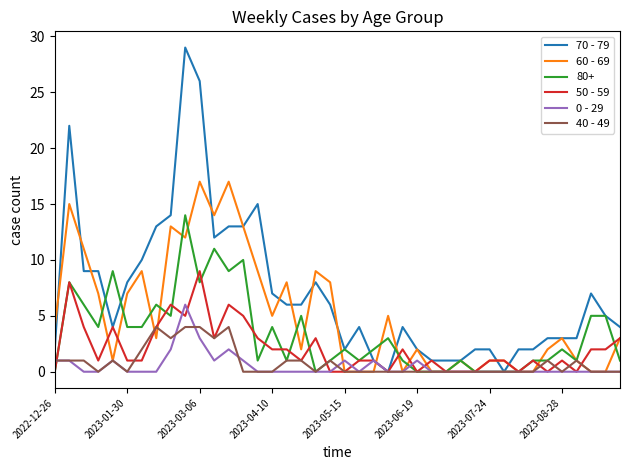

List the series in order of their peak value, lowest first.

40 - 49, 0 - 29, 50 - 59, 80+, 60 - 69, 70 - 79